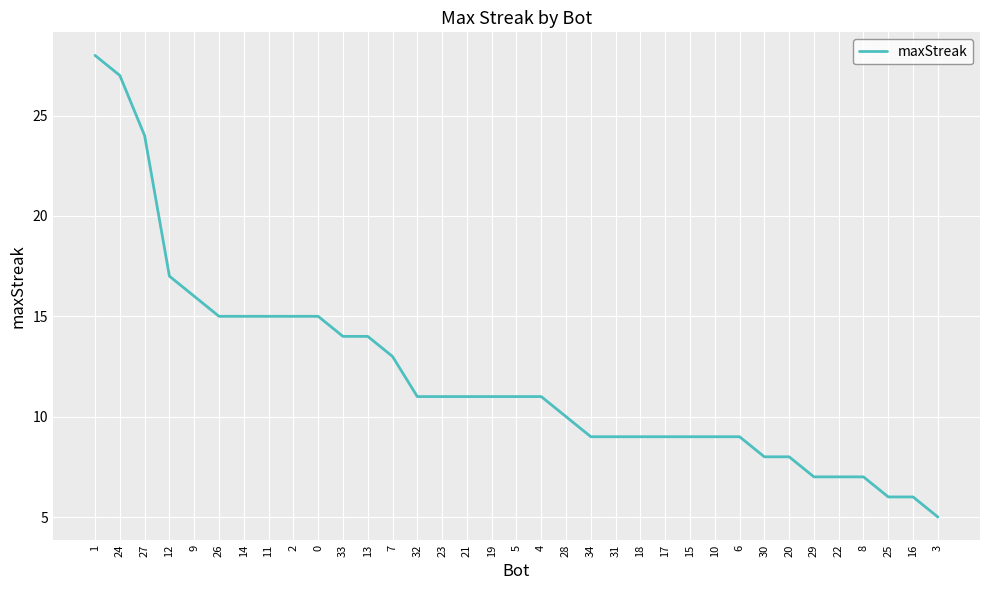

The chart shows a value of 6 at 25. True or false?

True